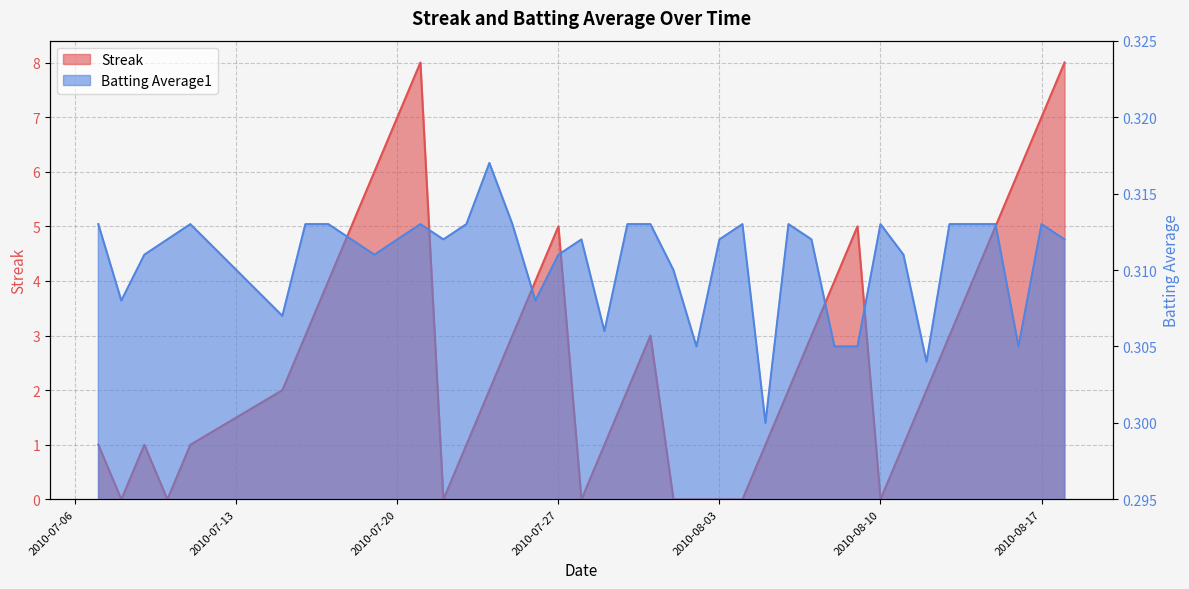

What position from the left is 2010-08-18?

40